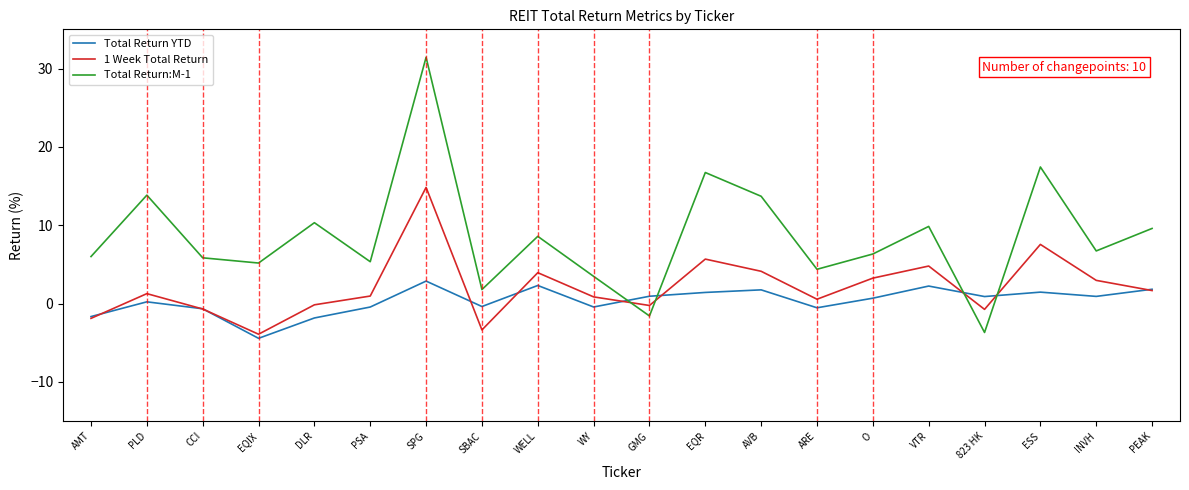

Rank the series by their maximum value, from highest to lowest.

Total Return:M-1, 1 Week Total Return, Total Return YTD